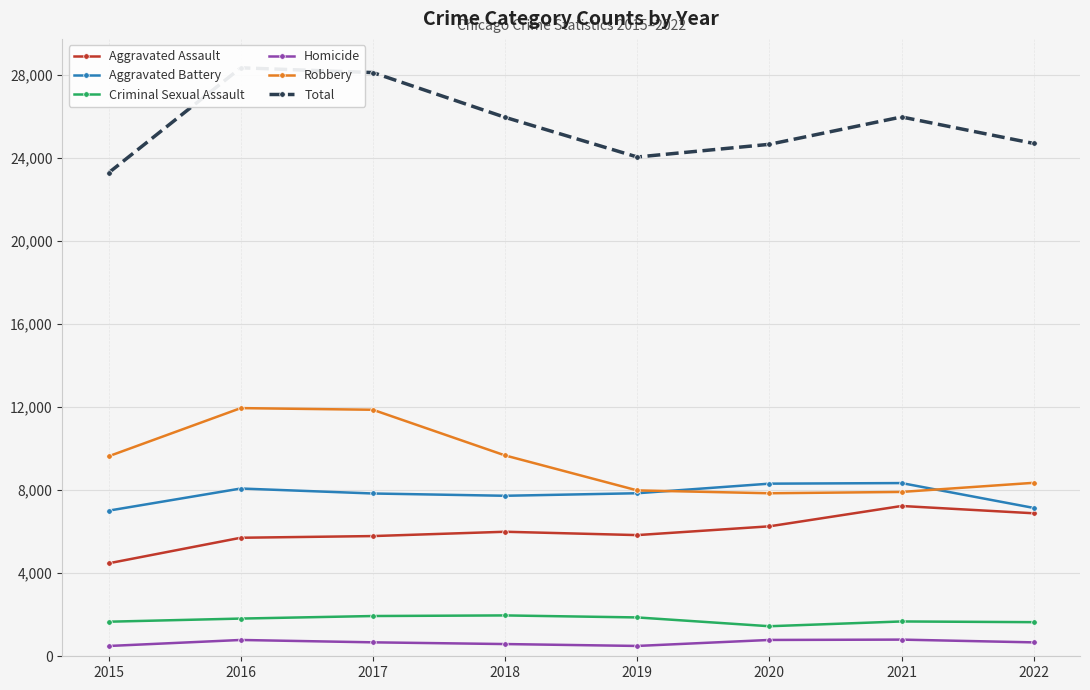

Is this an area chart (filled region under the line)?

No